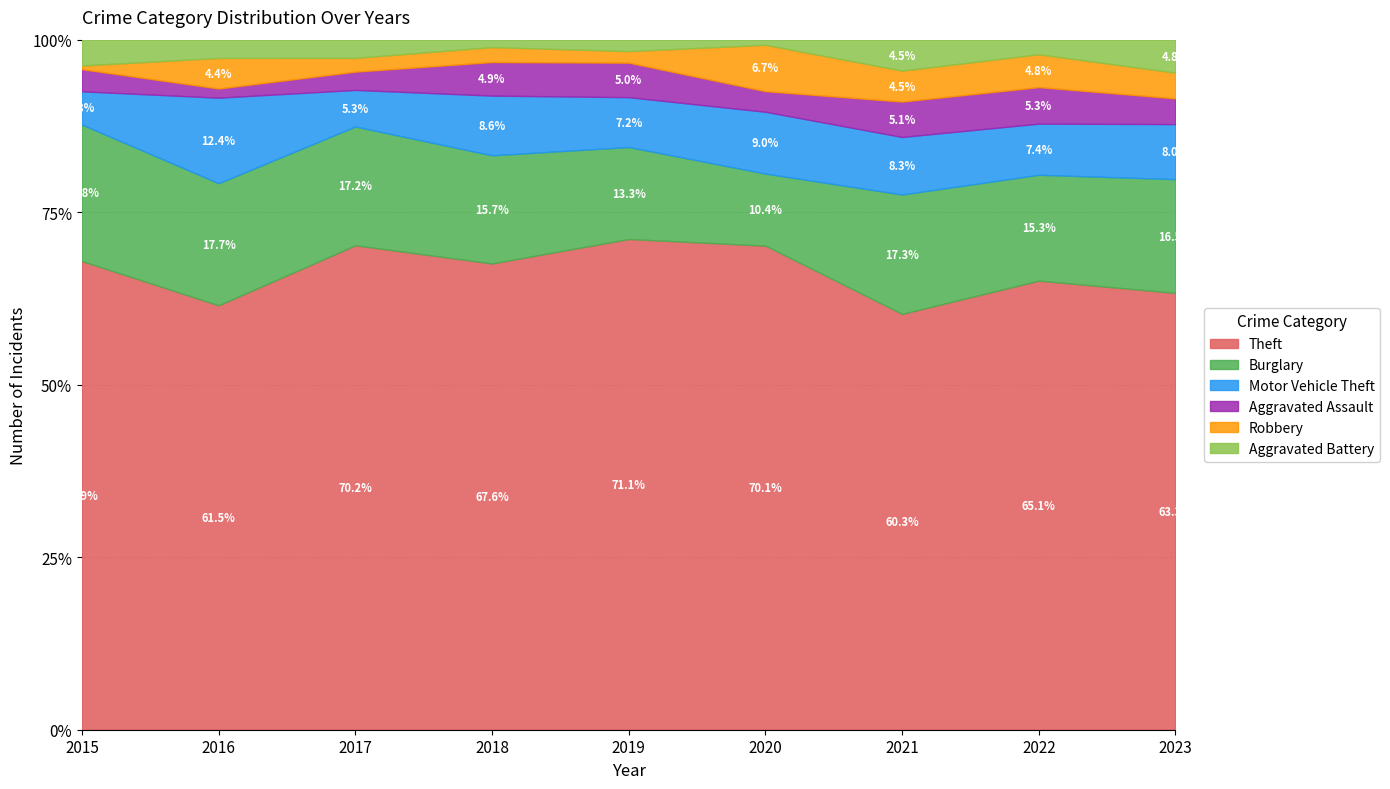

Which series has the largest range (max minus min)?

Theft